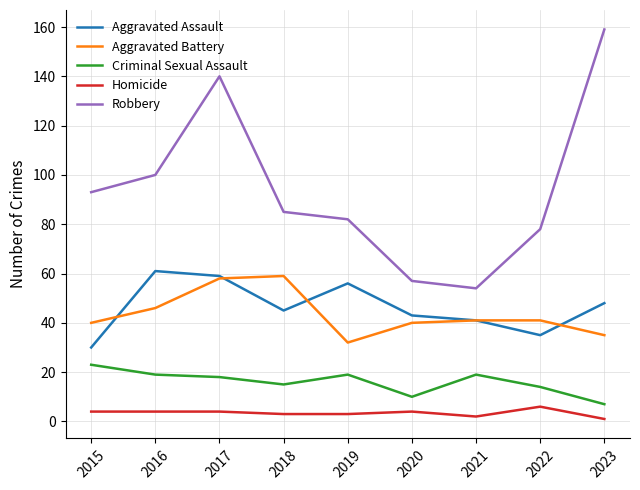

What is the highest value of the Robbery series?

159